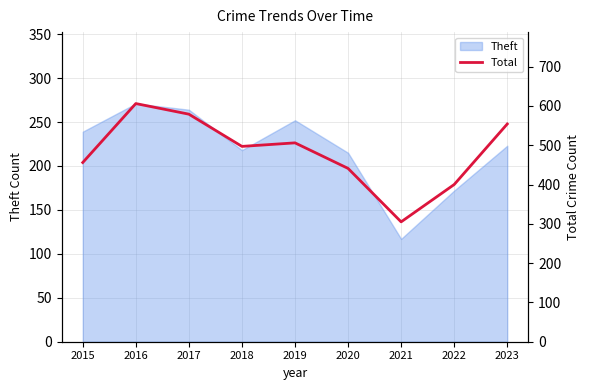

How many points are higher than both their immediate neighbors (excluding endpoints)?

2